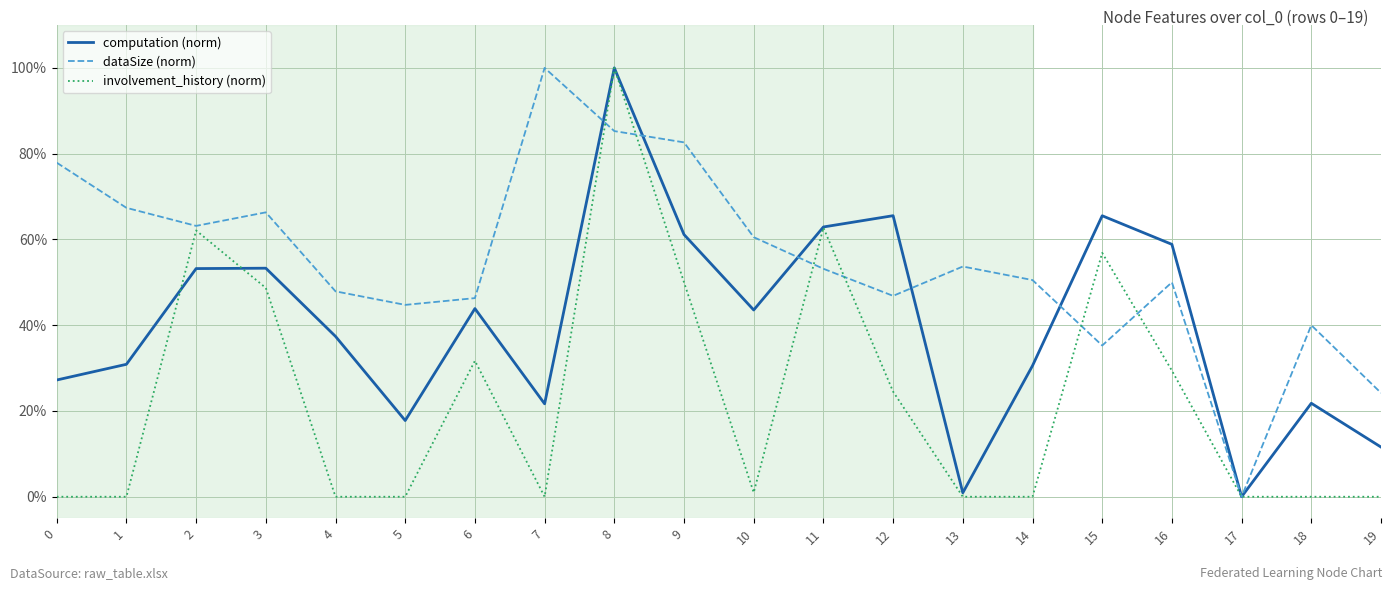

What are all the series names shown in the legend?

computation (norm), dataSize (norm), involvement_history (norm)